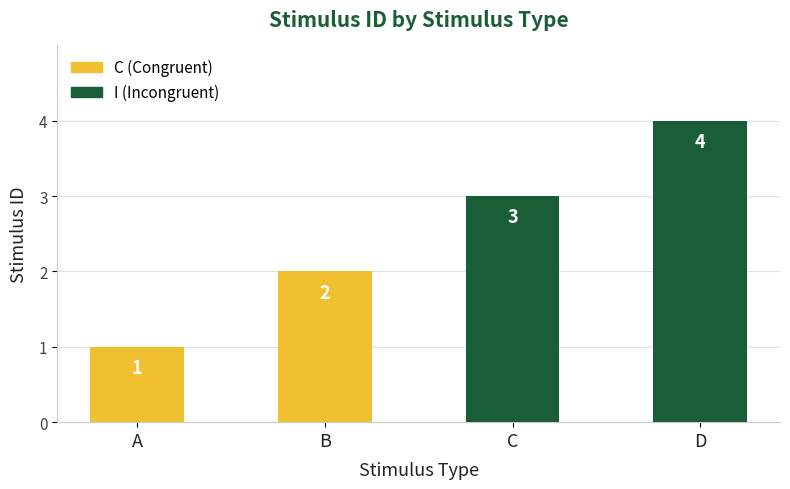

Does the chart contain stacked bars?

No